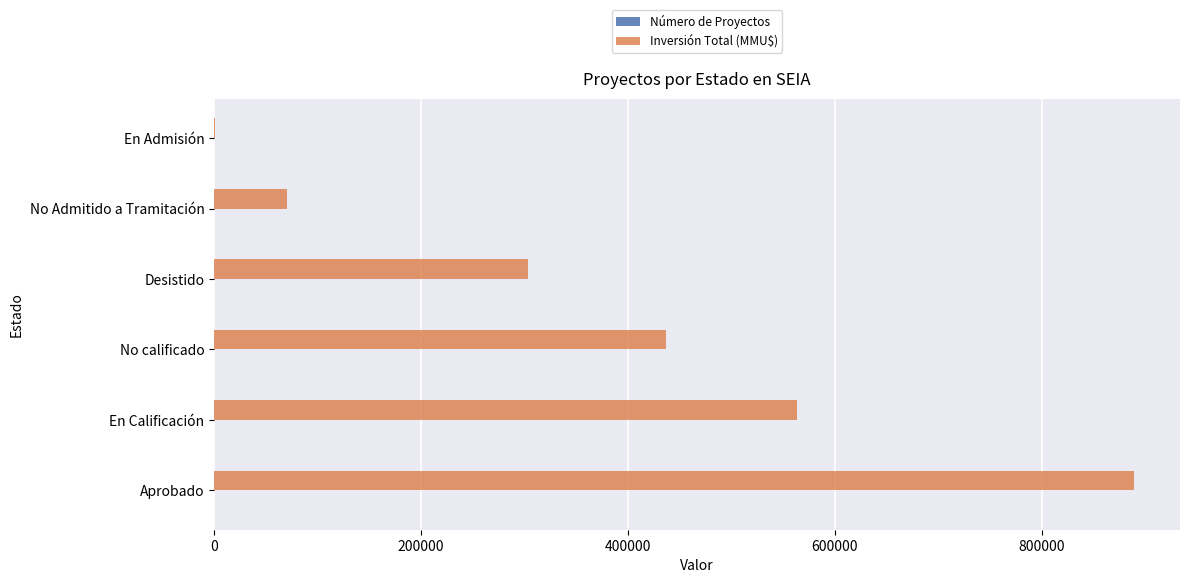

Between En Calificación and No calificado, which series saw the biggest shift?

Inversión Total (MMU$)